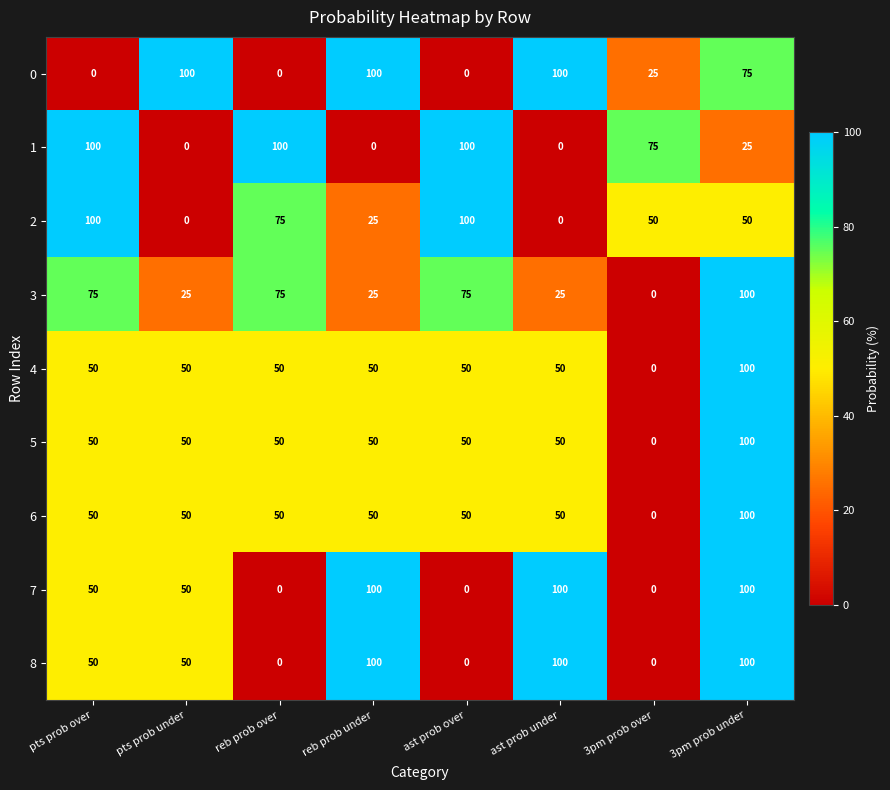

How many positive values does the 6 series have?

7